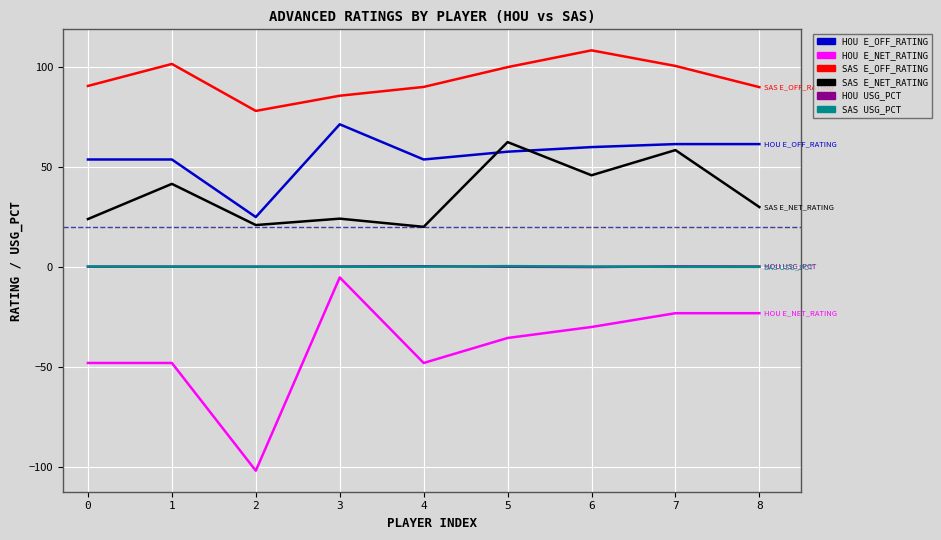

The SAS E_NET_RATING series shows 78.6 at 6. True or false?

False